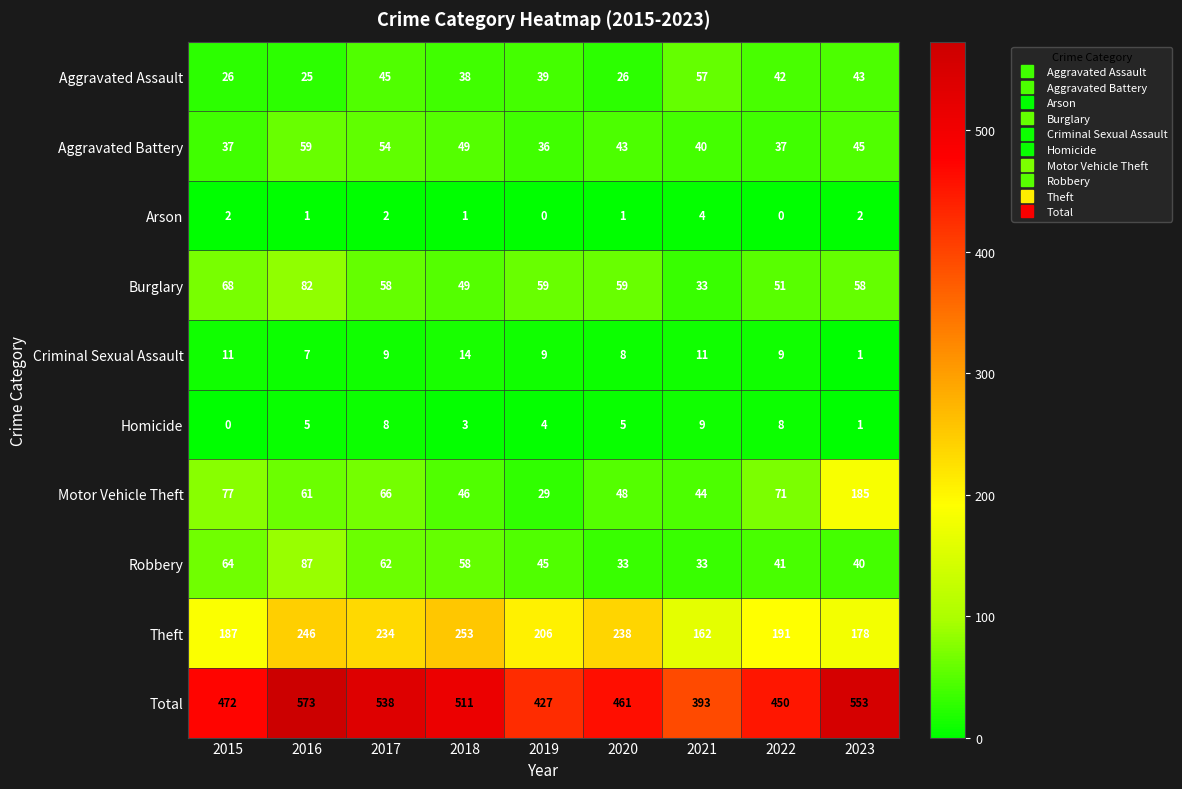

What value does the Homicide series have at 2018?

3